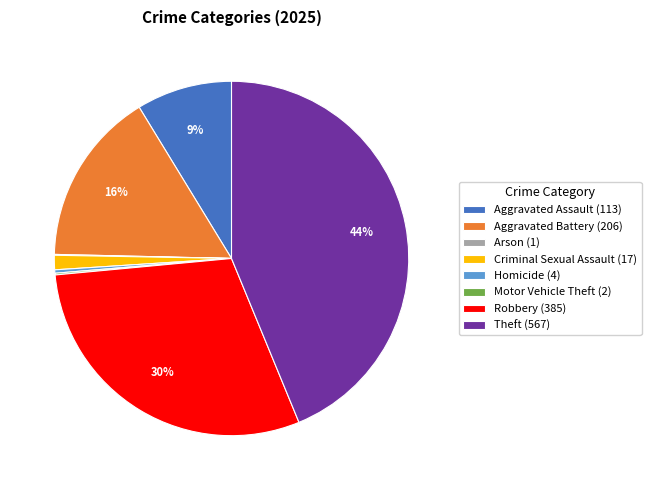

True or false: Robbery (385) accounts for 15% of the total.

False